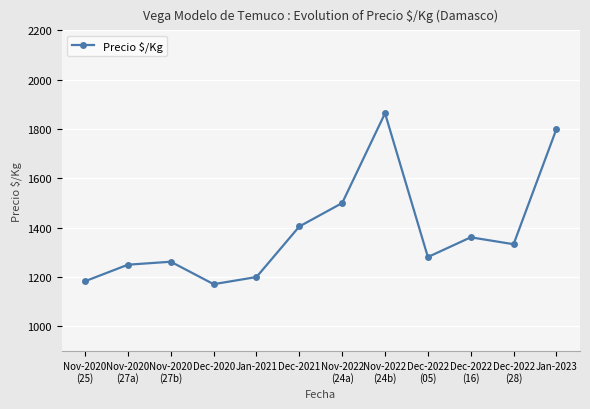

Reading left to right, what are all the values shown in this chart?

Nov-2020
(25)=1183	Nov-2020
(27a)=1250	Nov-2020
(27b)=1262	Dec-2020=1171	Jan-2021=1200	Dec-2021=1405	Nov-2022
(24a)=1500	Nov-2022
(24b)=1864	Dec-2022
(05)=1281	Dec-2022
(16)=1361	Dec-2022
(28)=1333	Jan-2023=1800